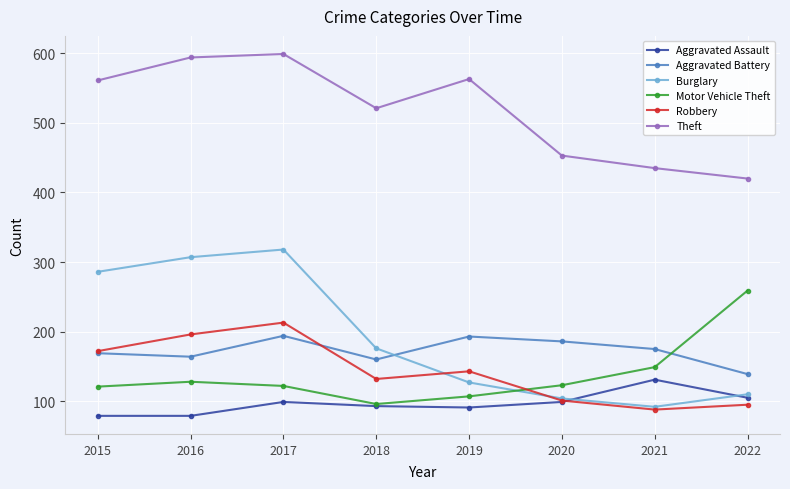

How many lines are shown in the chart?

6